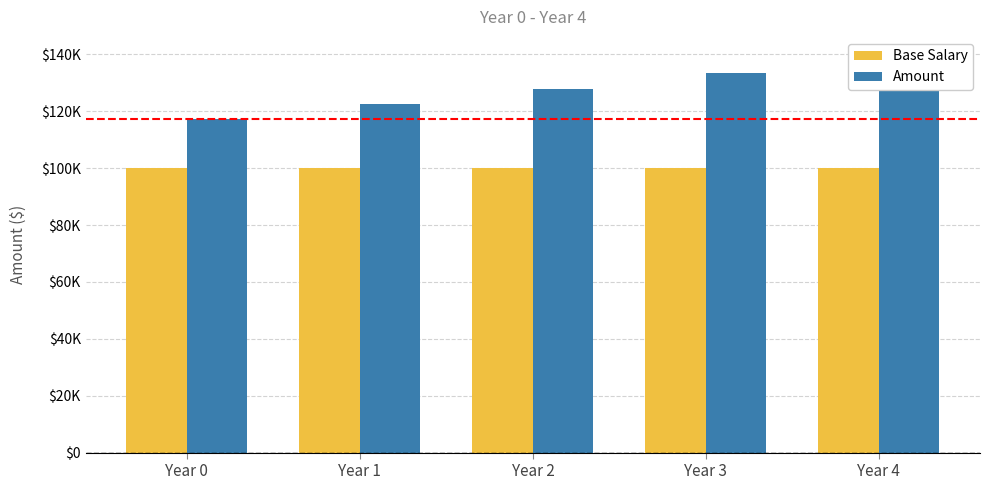

What is the approximate value of Base Salary at Year 0?

100000.0